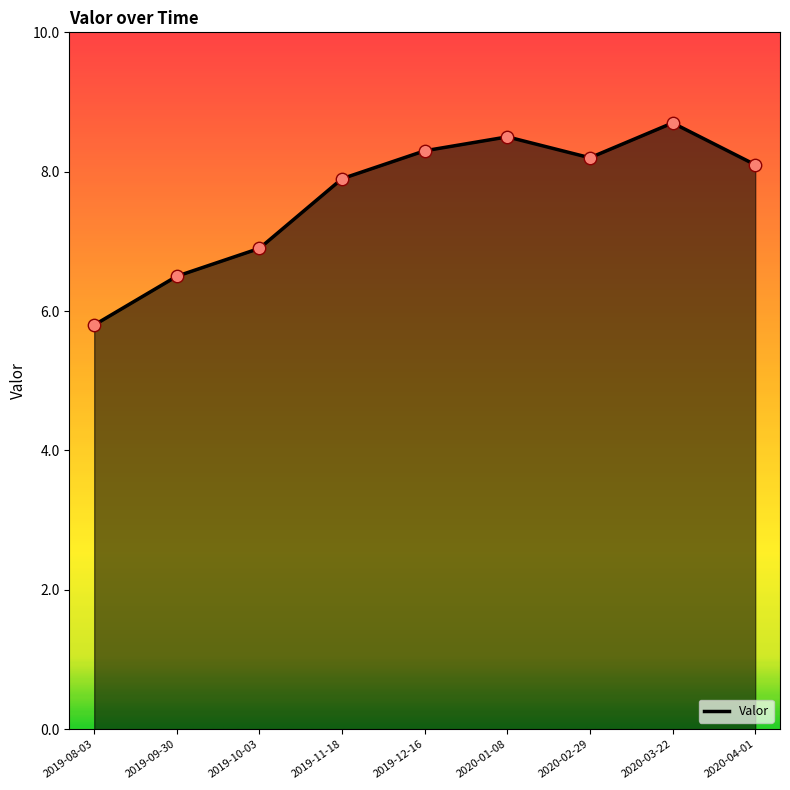

Between 2020-03-22 and 2019-12-16, which is larger?

2020-03-22